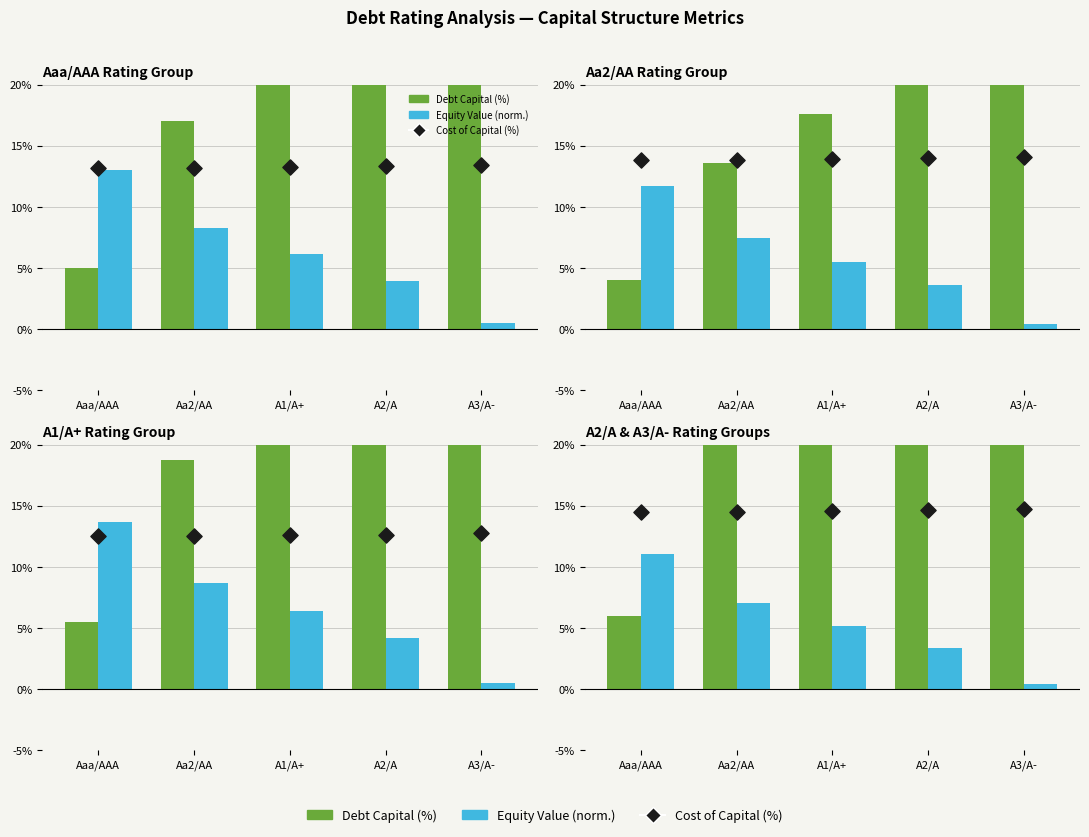

Which series has the largest Y range (max minus min)?

Debt Capital (%)